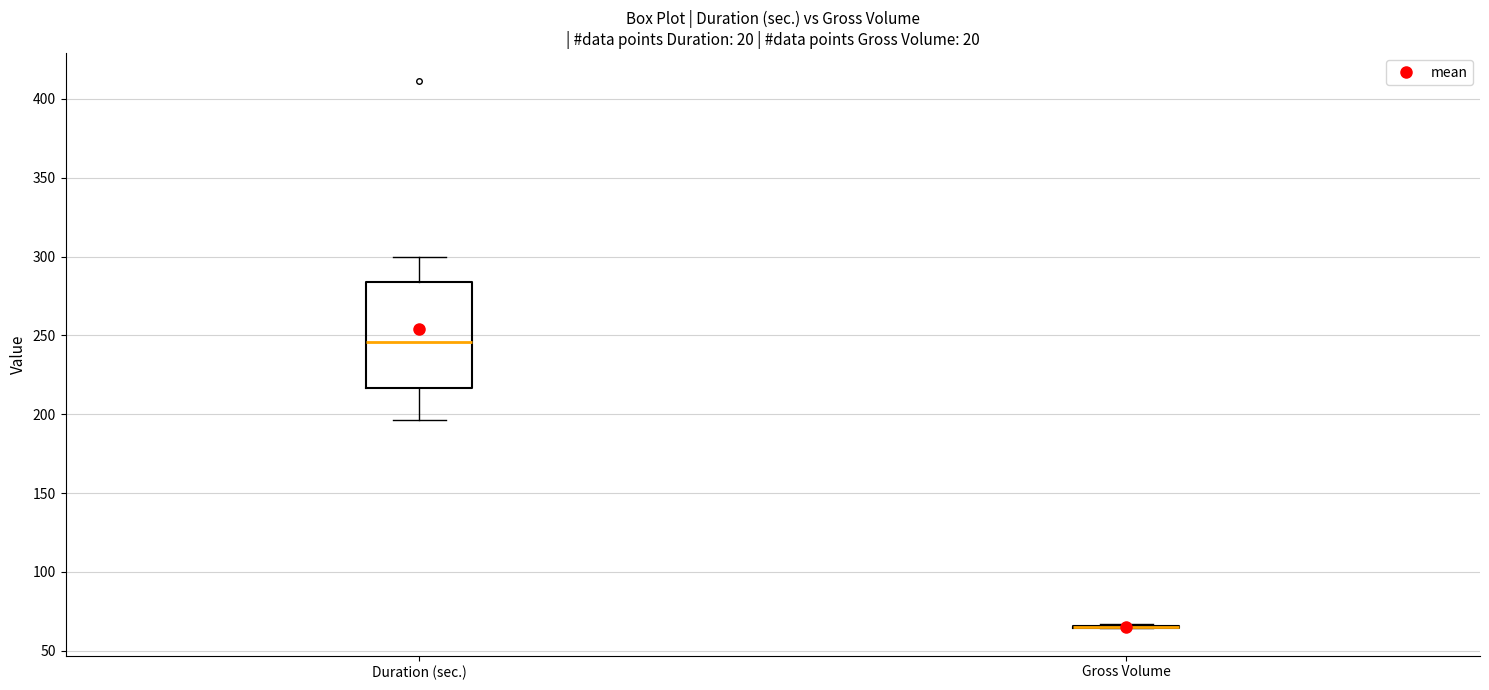

Reading left to right, read every box against the y-axis: the position of its median line, the range the box covers, and the ends of its whiskers. The values are not printed on the chart, so give them approximately, as read against the axis.

Duration (sec.): median 245, box 215 to 285, whiskers 195 to 300
Gross Volume: box collapsed to a line at 65, whiskers 65 to 65